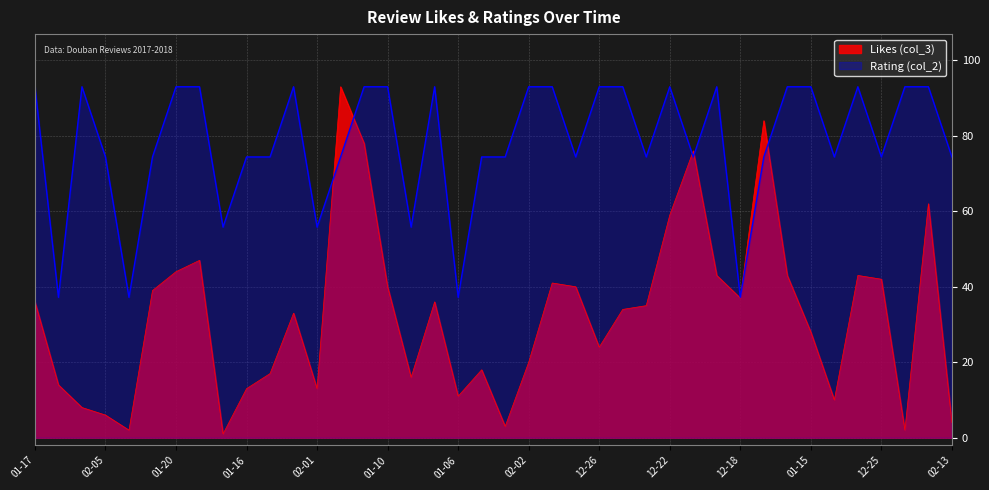

Does the chart have visible grid lines?

Yes